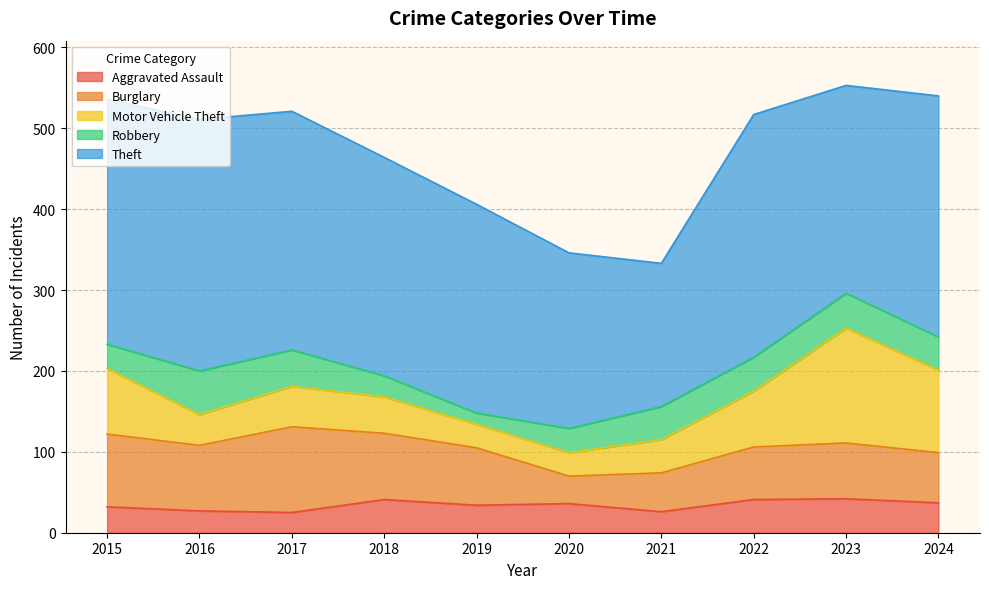

What is the value of the Theft point at the 9th from the left?

257